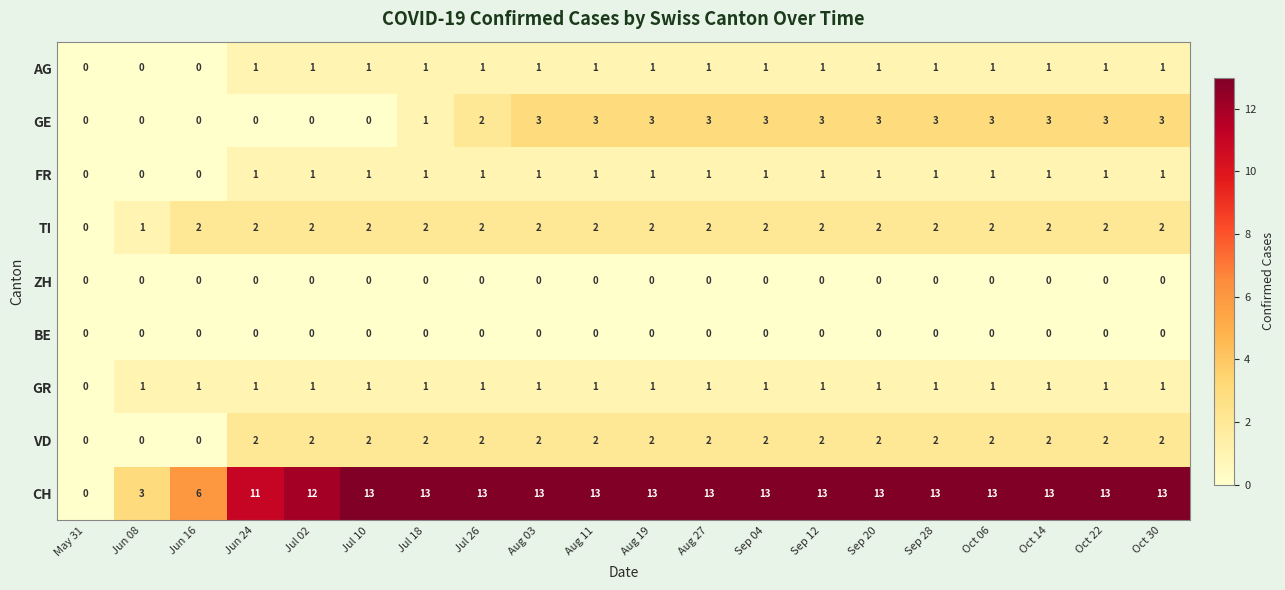

How many TI values are between 2 and 3?

18